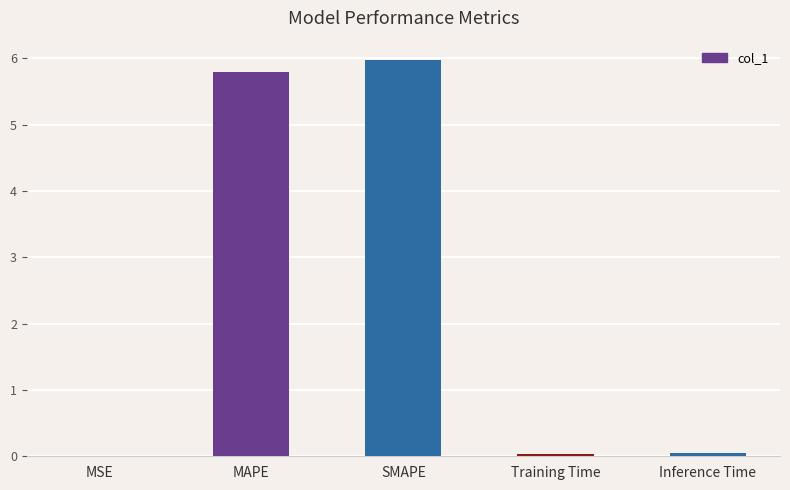

The chart shows a value of 0.0 at Training Time. True or false?

True